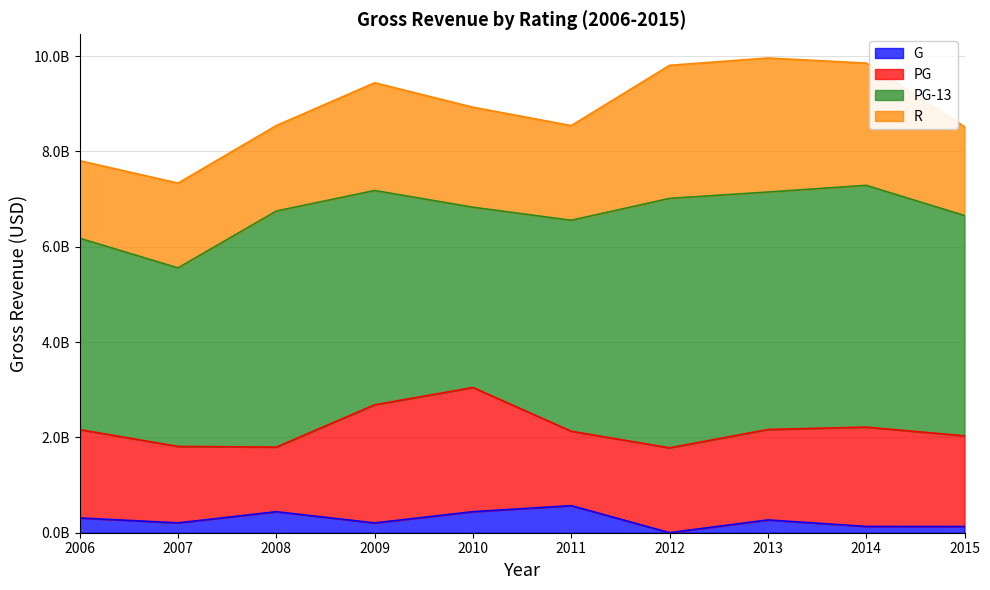

At which label is G closest to 284462789?

2013